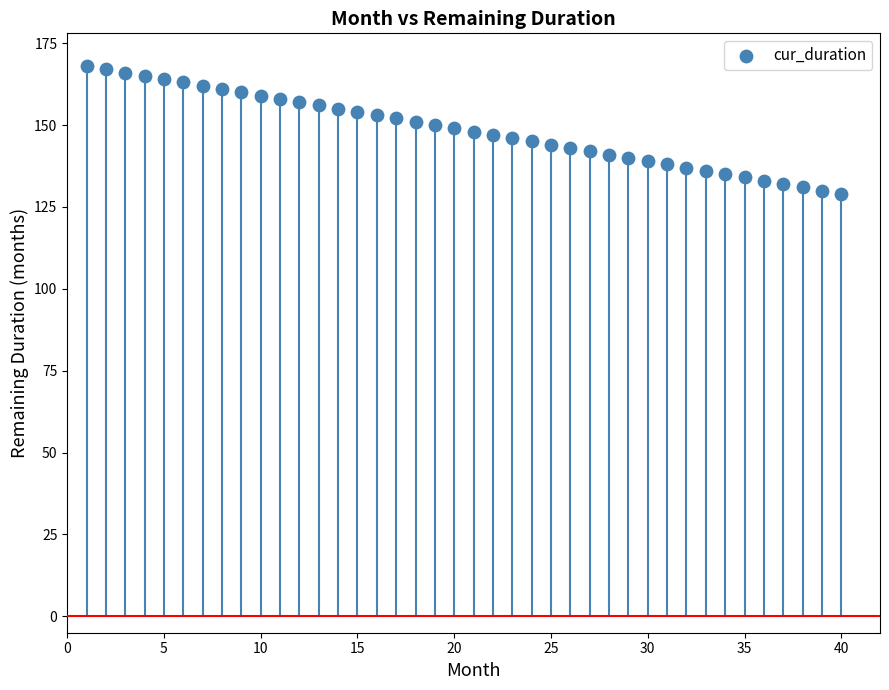

What is the range of Y values (max minus min)?

39